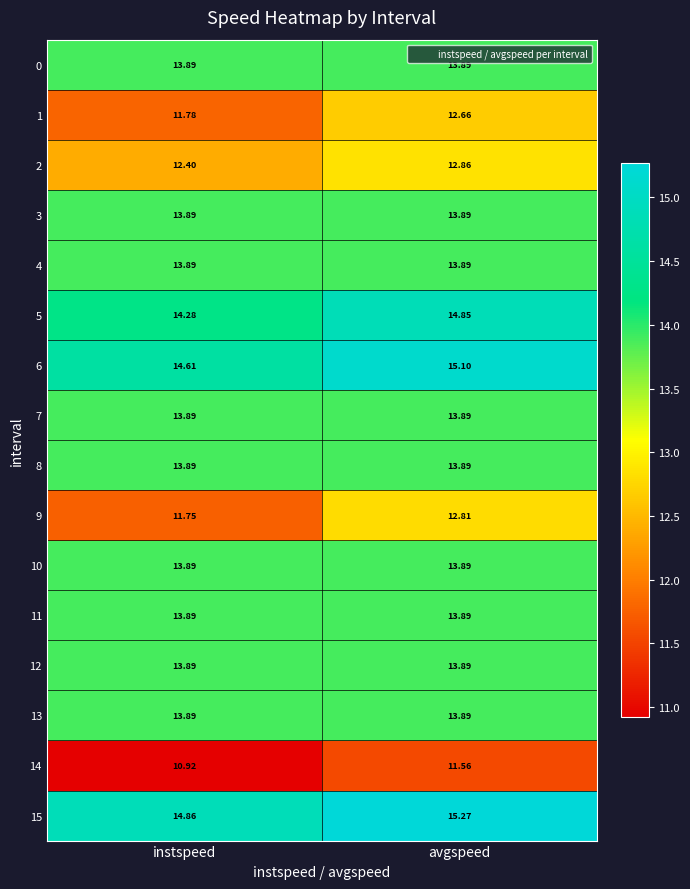

Which label corresponds to the smallest value in the chart?

instspeed